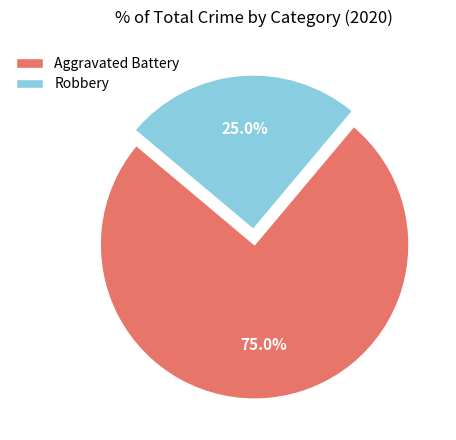

Approximately how many times larger is the value at Aggravated Battery compared to Robbery?

3.0